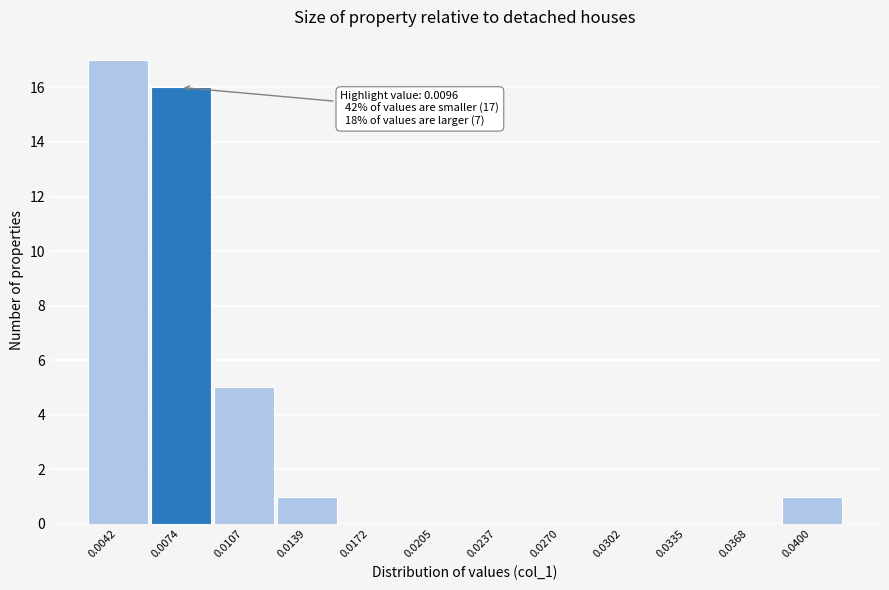

Reading right to left, extract all data points from this chart.

0.0400=1	0.0368=0	0.0335=0	0.0302=0	0.0270=0	0.0237=0	0.0205=0	0.0172=0	0.0139=1	0.0107=5	0.0074=16	0.0042=17